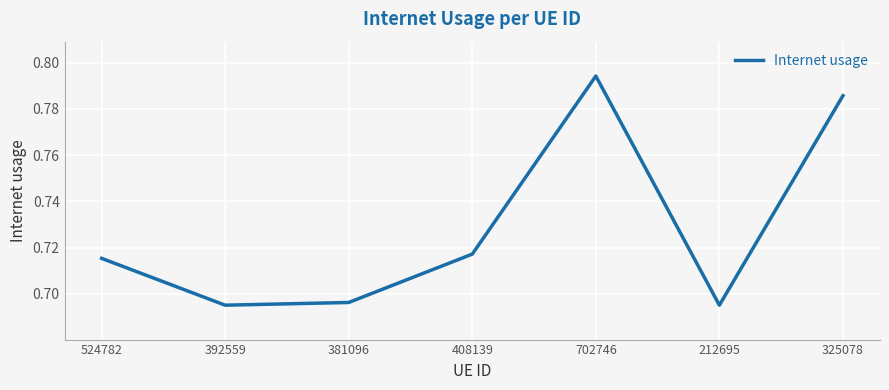

How many lines are shown in the chart?

1